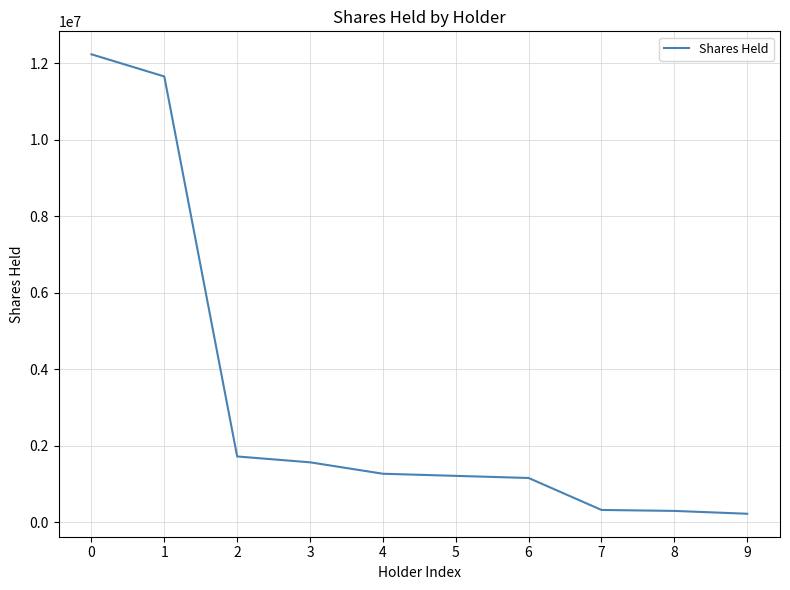

What is the maximum value shown in the chart?

12234497